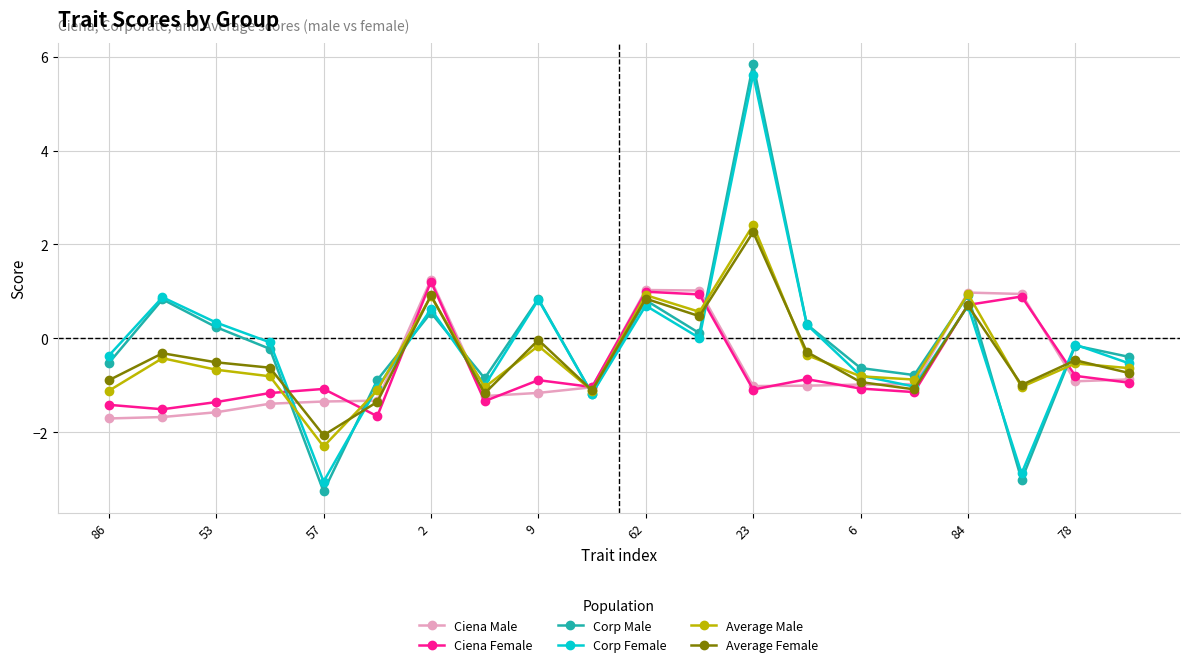

What is the lowest value of the Average Female series?

-2.1